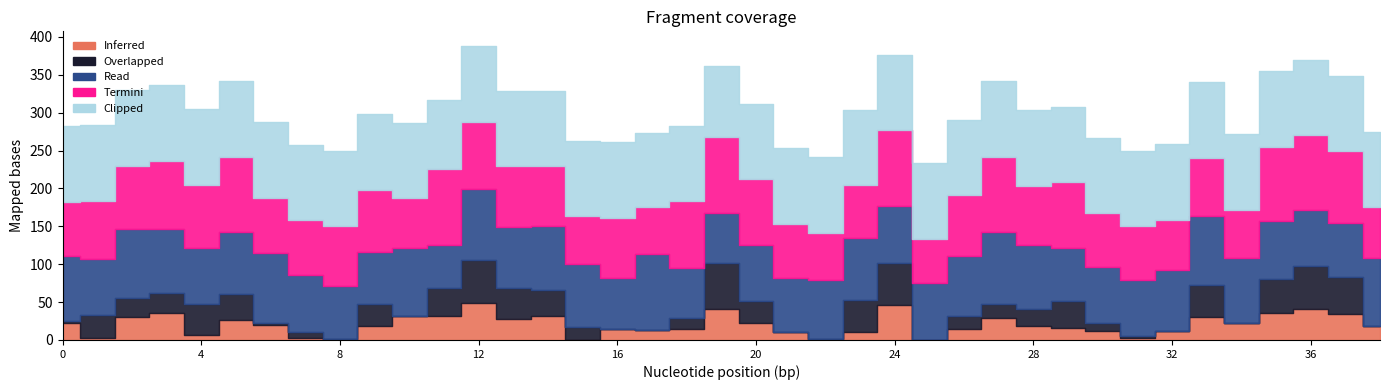

How many data points does each series have?

39